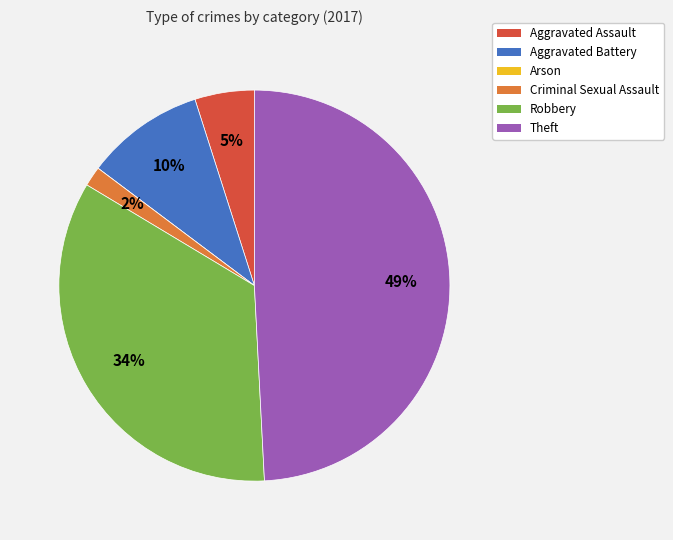

Does any single category account for the majority?

No